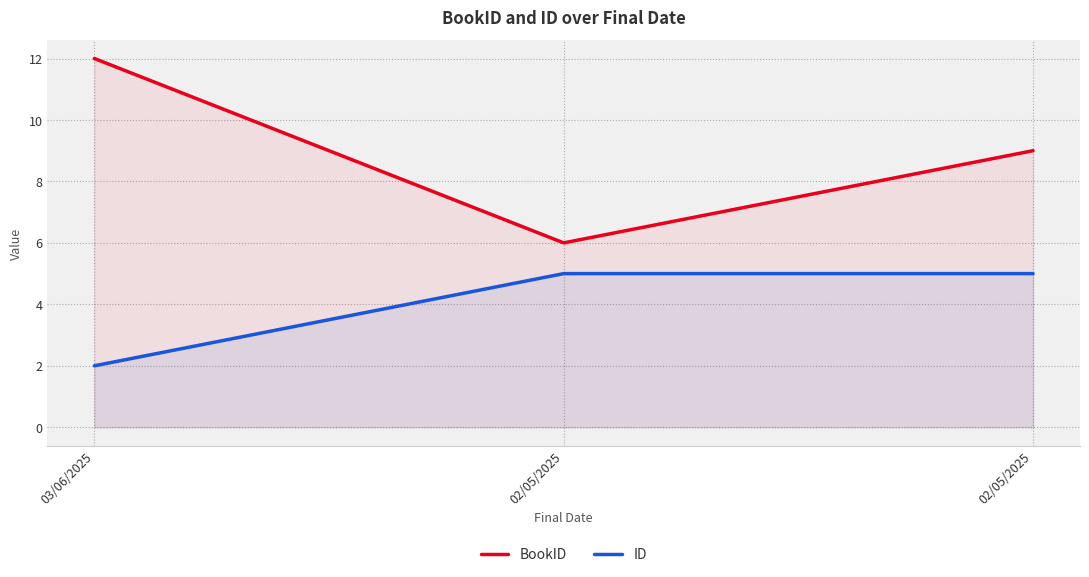

What is the difference between the highest and lowest values at 02/05/2025?

1